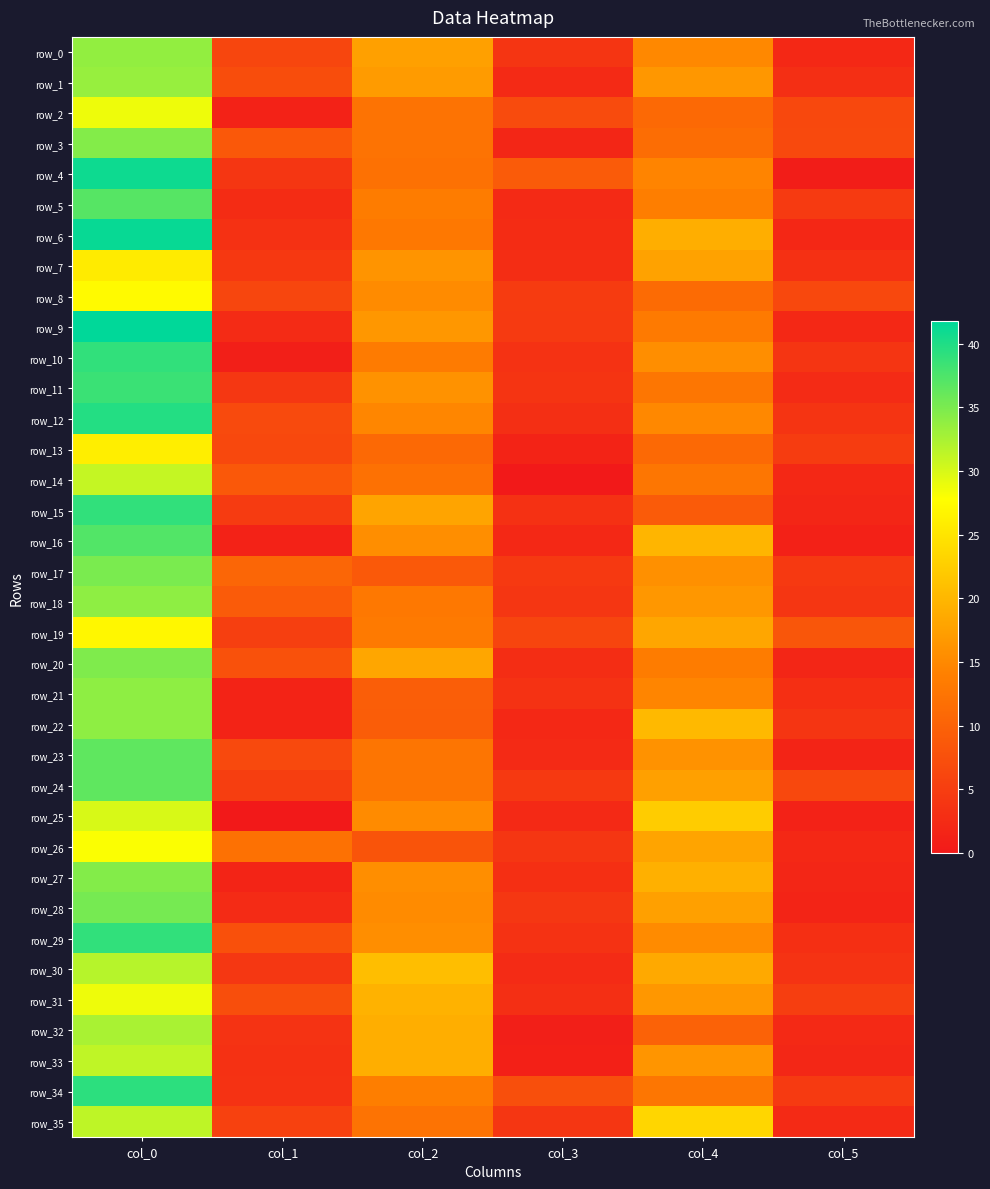

What is the difference between the maximum and minimum values in the row_15 series?

37.1